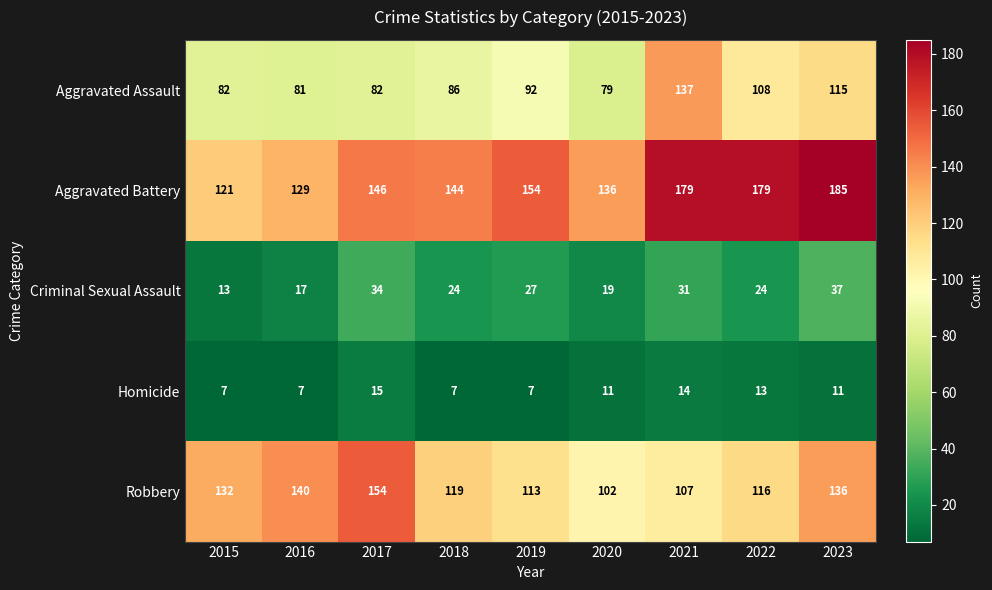

What is the difference between the highest and lowest values at 2021?

165